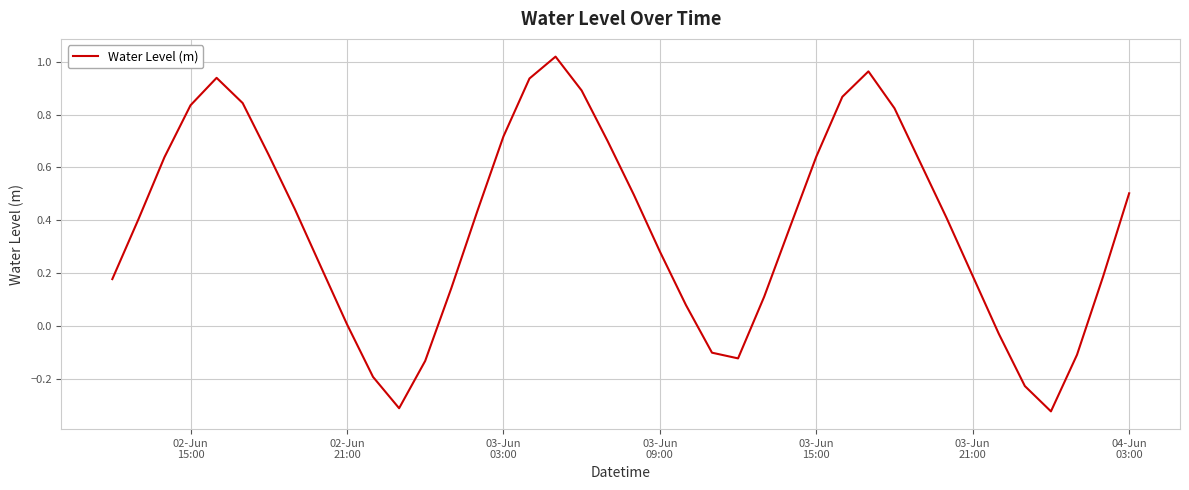

What is the difference between the maximum and minimum values?

1.3